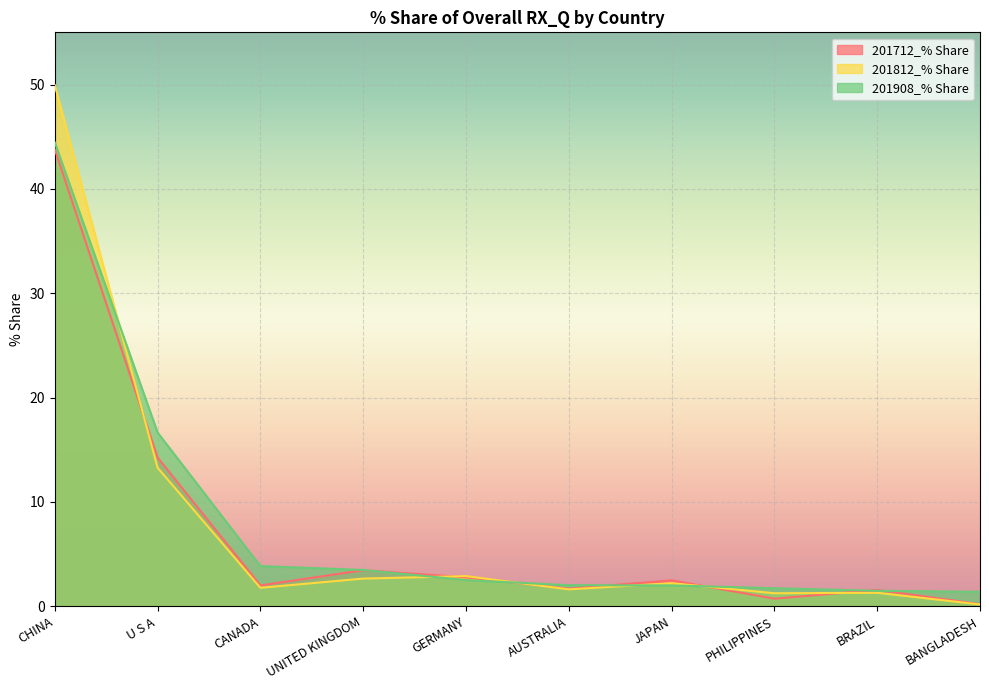

What is the minimum value for 201908_% Share?

1.4